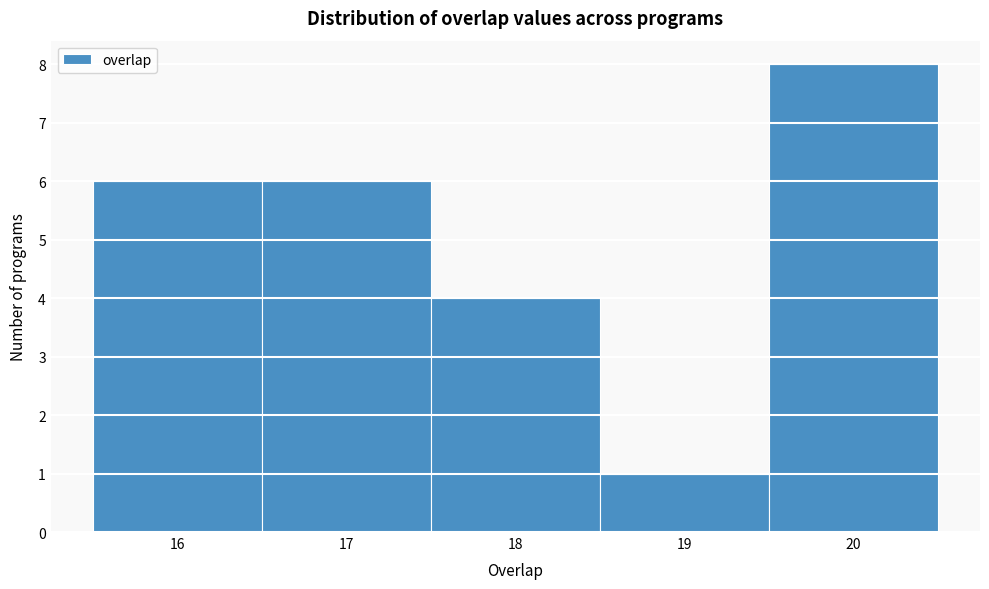

Reading left to right, list every bar in this chart as the range it spans on the x-axis followed by its height. The values are not printed on the chart, so give them approximately, as read against the axis.

15.5 to 16.5: 6
16.5 to 17.5: 6
17.5 to 18.5: 4
18.5 to 19.5: 1
19.5 to 20.5: 8